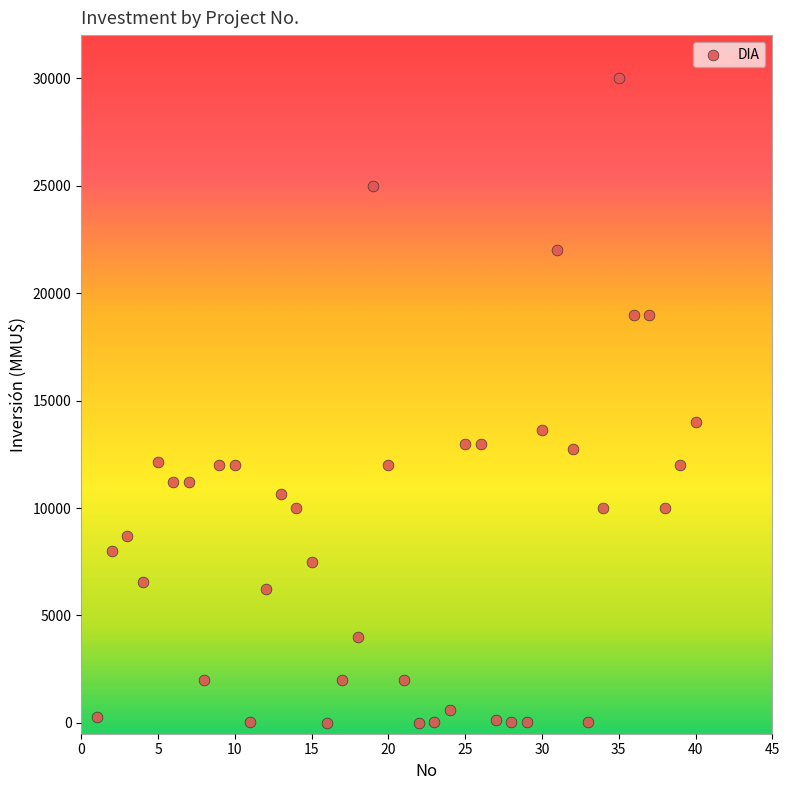

What Y value in the scatter plot is closest to 15000?

14000